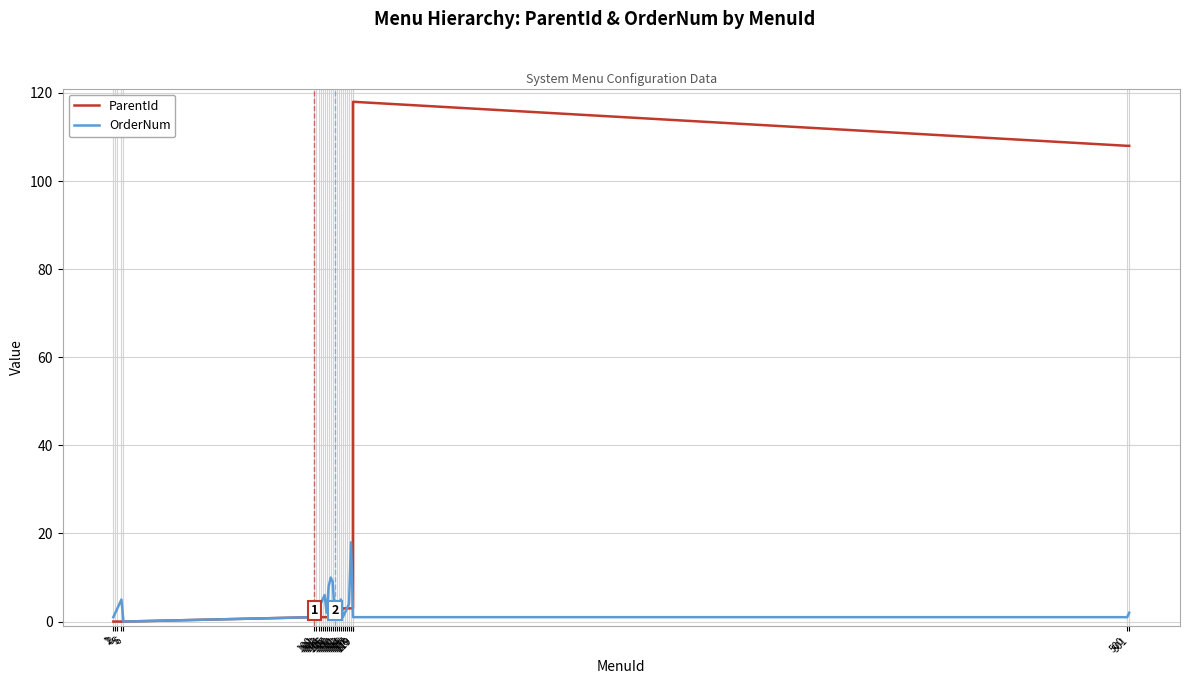

Rank the categories by OrderNum value from lowest to highest.

6, 1, 100, 110, 114, 119, 119, 500, 2, 101, 106, 111, 115, 501, 3, 102, 116, 103, 112, 117, 5, 104, 113, 105, 107, 109, 108, 118